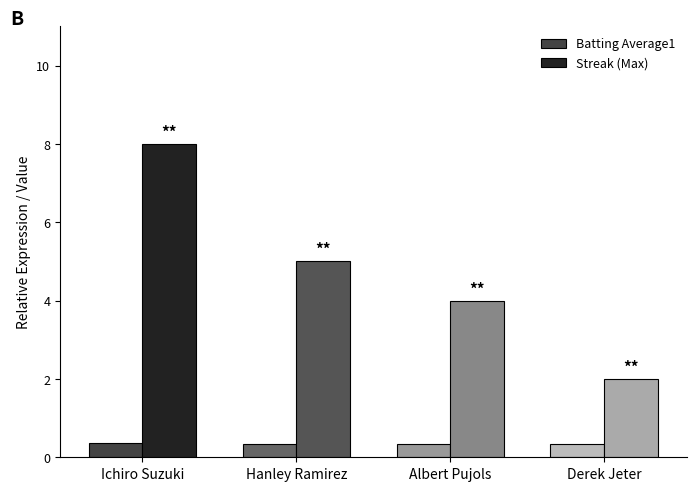

How many bars are there in total?

8